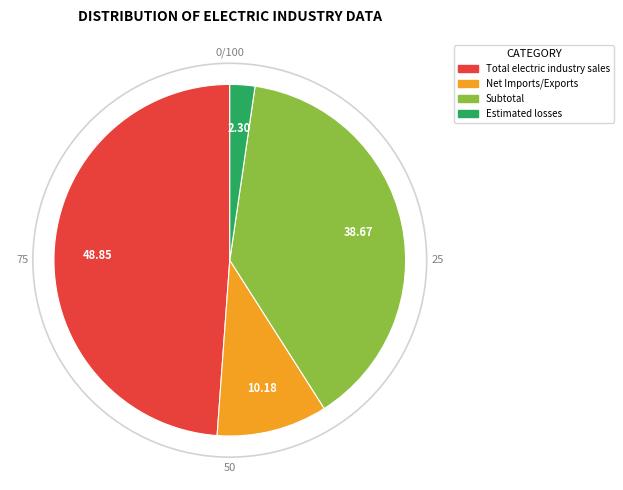

Is there any slice that represents more than half of the pie?

No